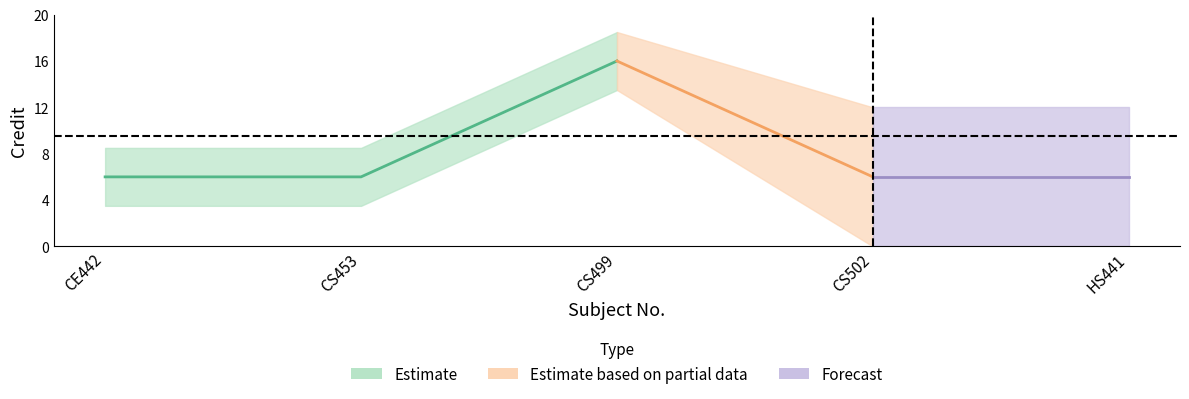

What is the label of the 5th point from the right?

CE442